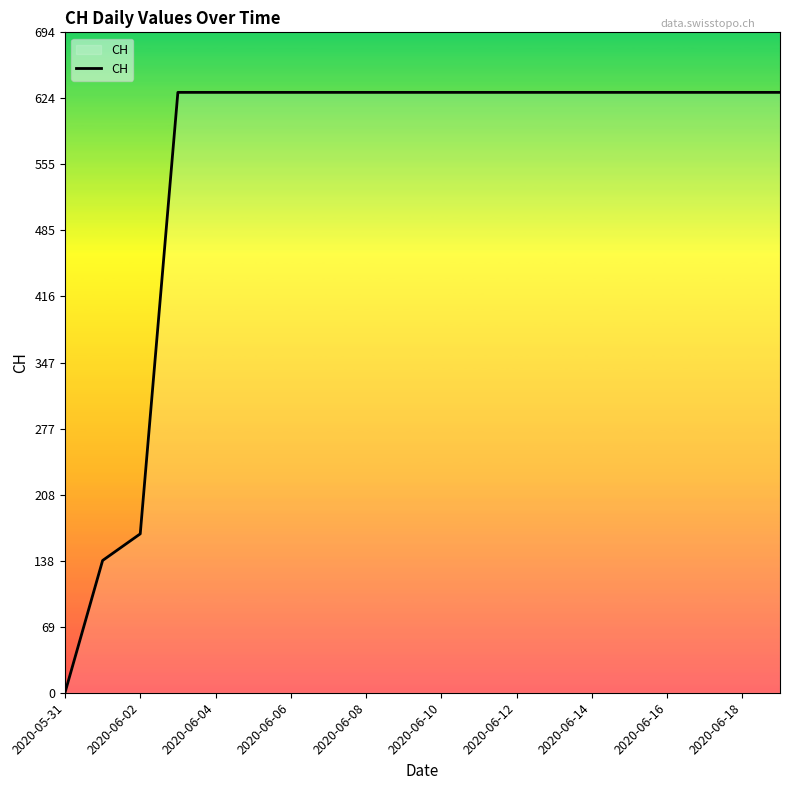

How many categories are shown in the chart?

20